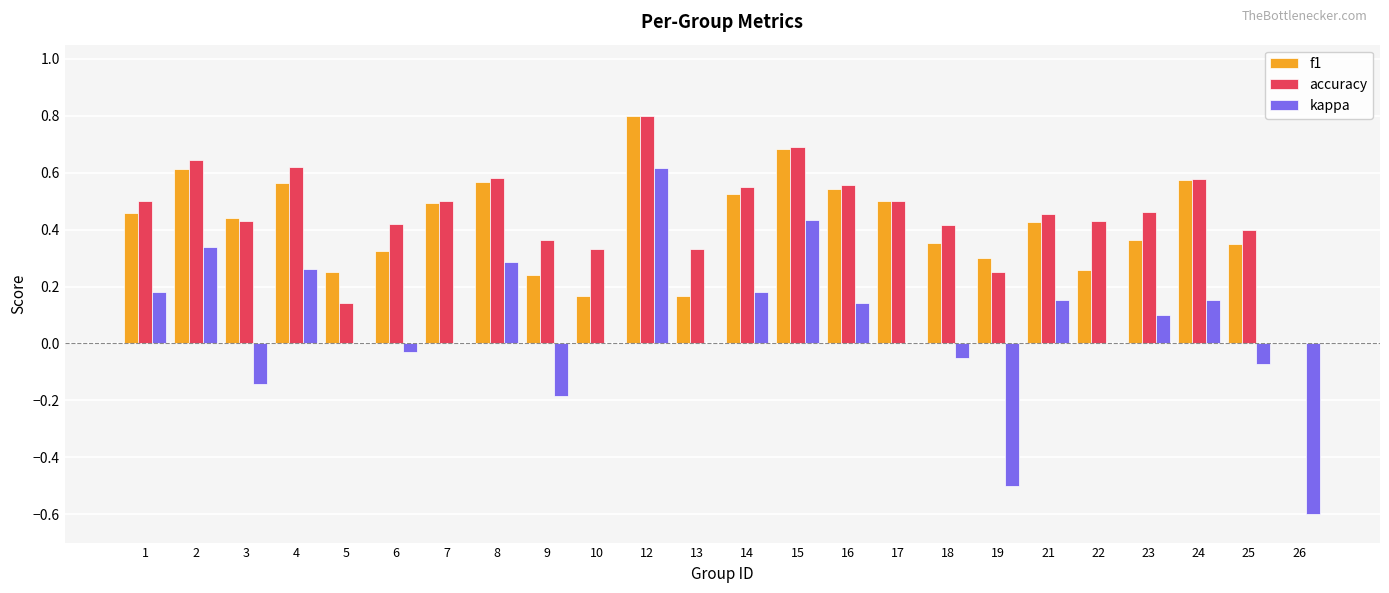

How many data points in f1 are above 0?

23